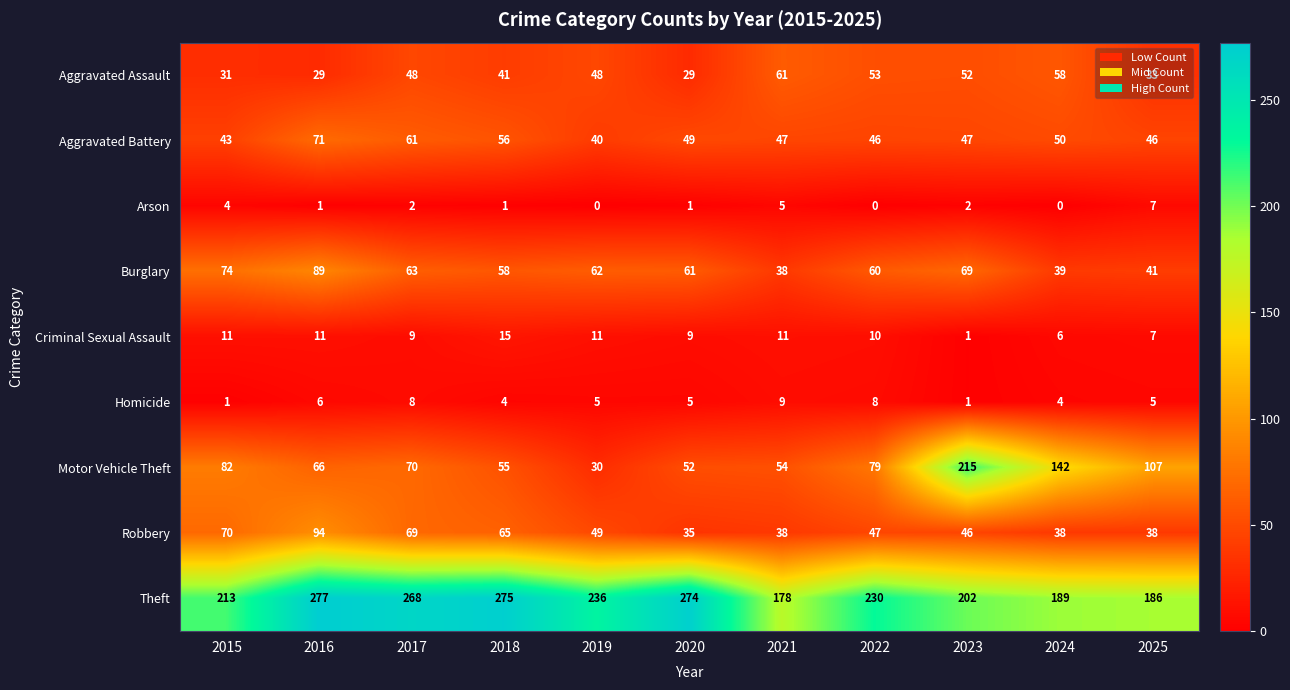

Between 2017 and 2021, which series saw the biggest shift?

Theft